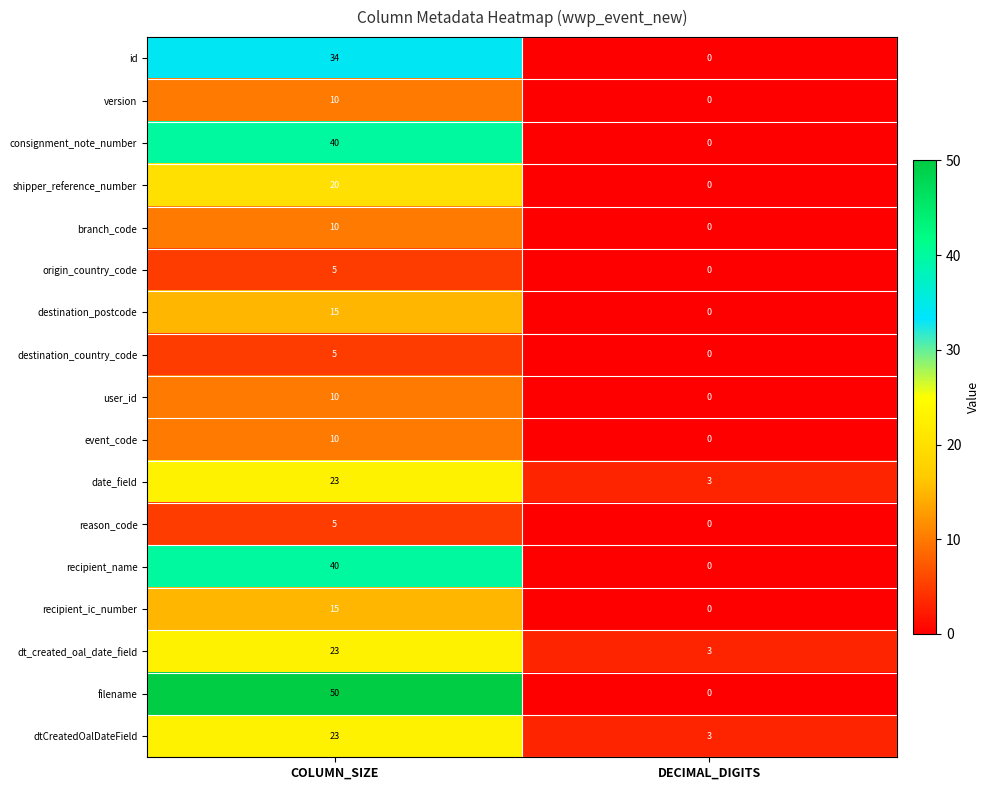

What is the difference between the highest and lowest values at COLUMN_SIZE?

45